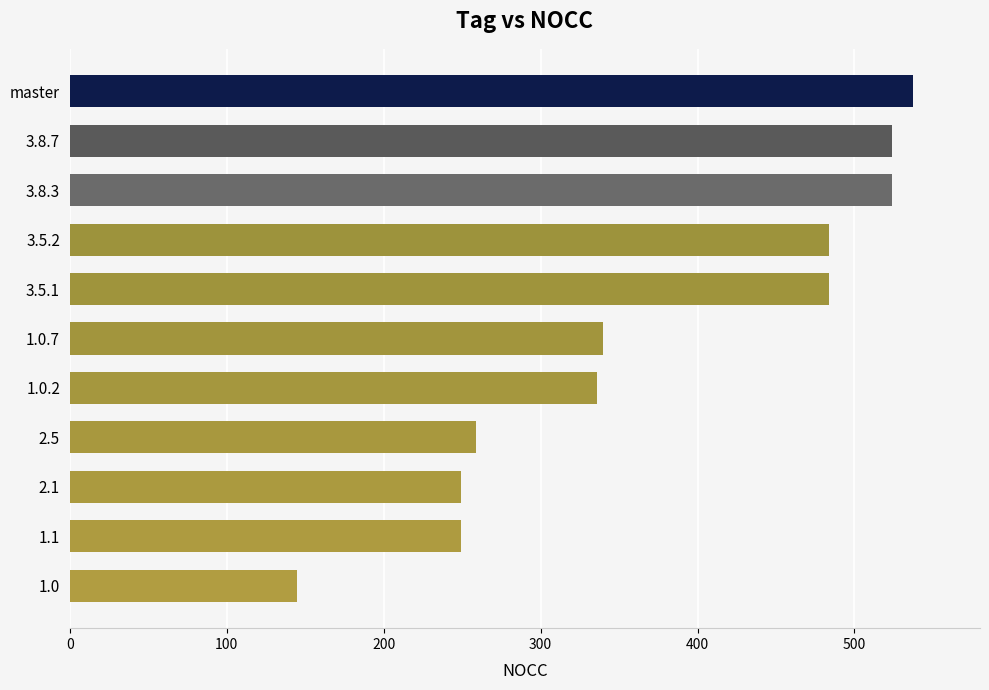

The value at 2.1 is 124. True or false?

False